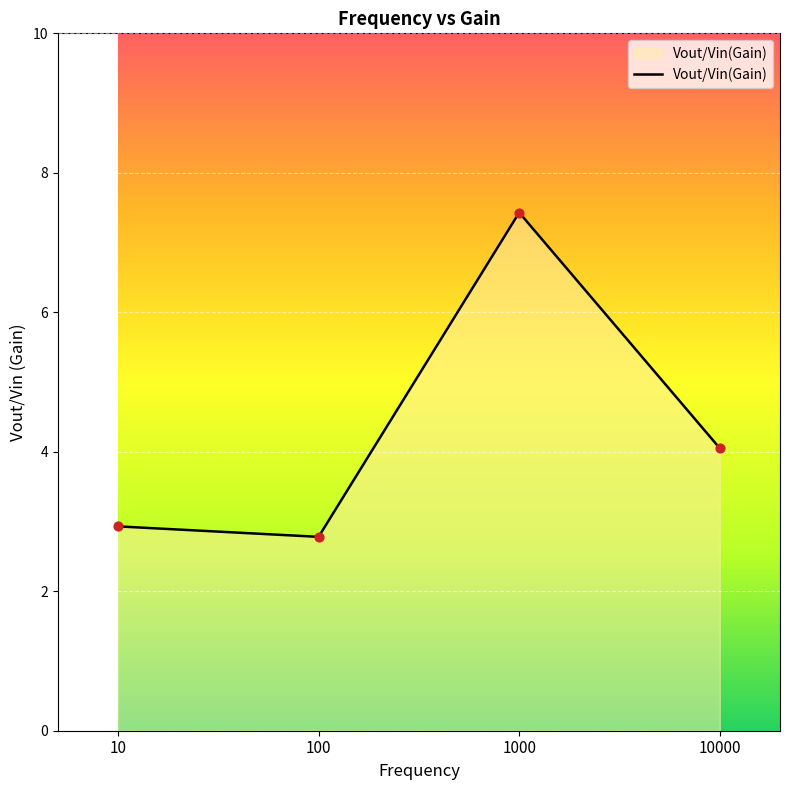

What is the ratio of the value at 10 to the value at 10000?

0.7